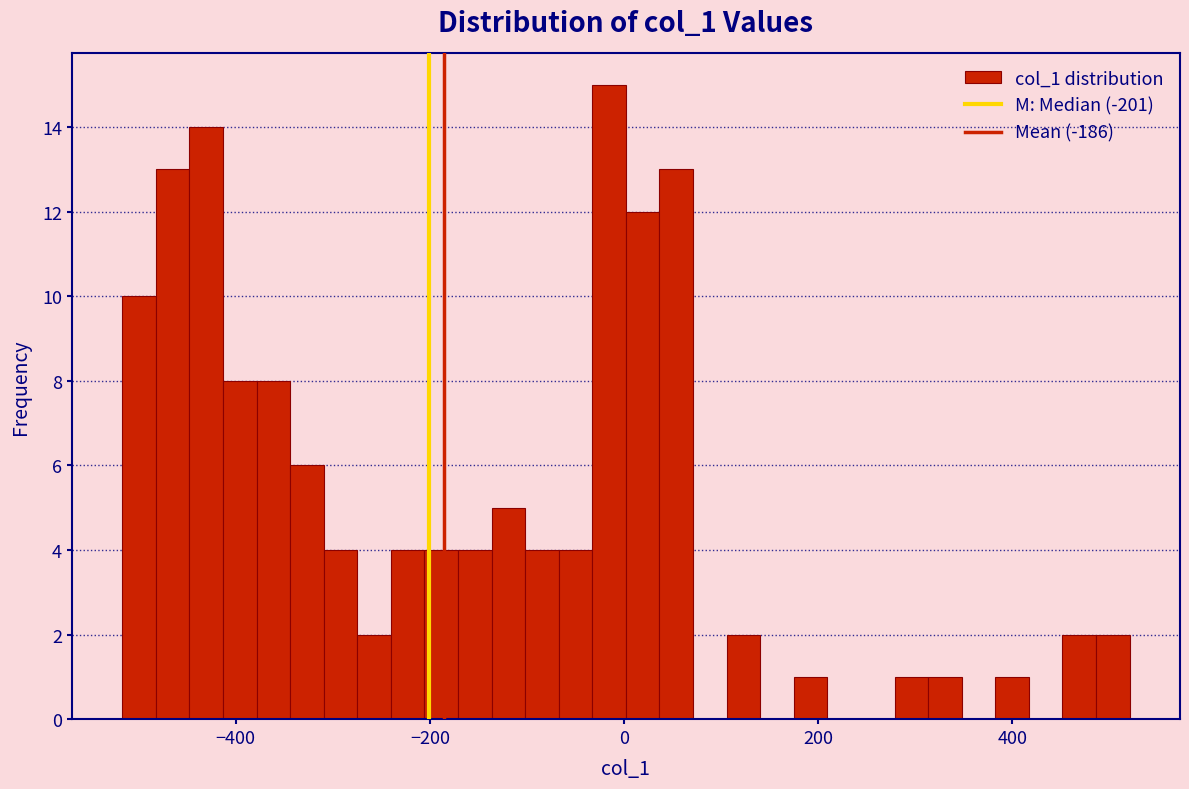

Read against the x-axis, roughly where is the centre of the tallest bar?

-20